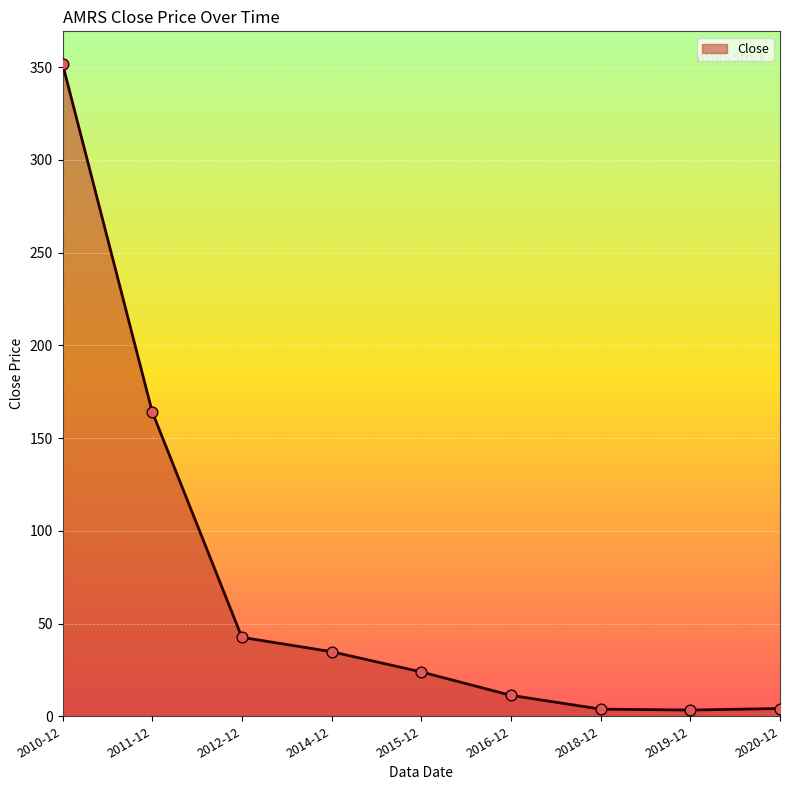

Which has a higher value, 2014-12 or 2015-12?

2014-12